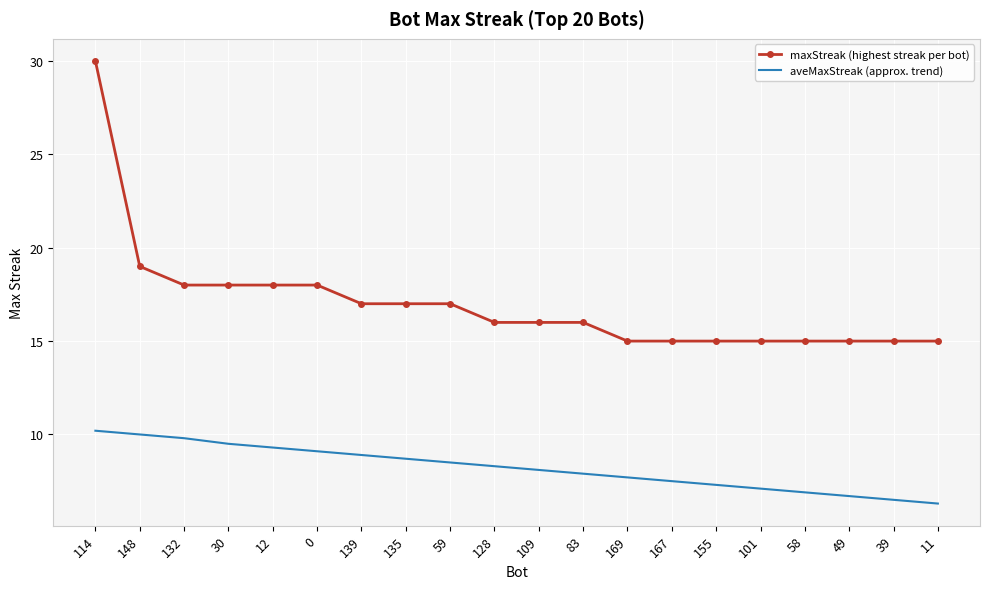

Reading right to left, list all the values displayed in this chart.

maxStreak (highest streak per bot): 15.0	15.0	15.0	15.0	15.0	15.0	15.0	15.0	16.0	16.0	16.0	17.0	17.0	17.0	18.0	18.0	18.0	18.0	19.0	30.0
aveMaxStreak (approx. trend): 6.3	6.5	6.7	6.9	7.1	7.3	7.5	7.7	7.9	8.1	8.3	8.5	8.7	8.9	9.1	9.3	9.5	9.8	10.0	10.2